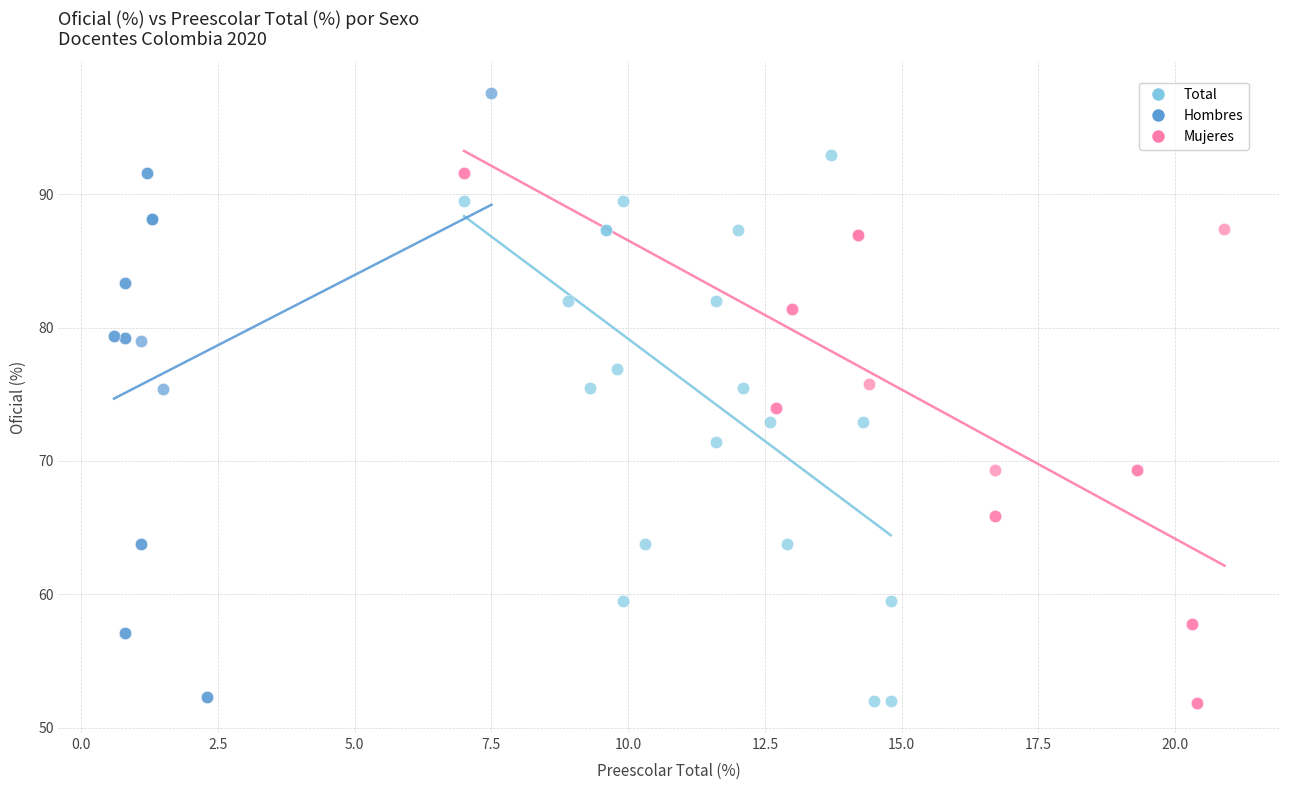

Which series contains the highest Y value?

Hombres